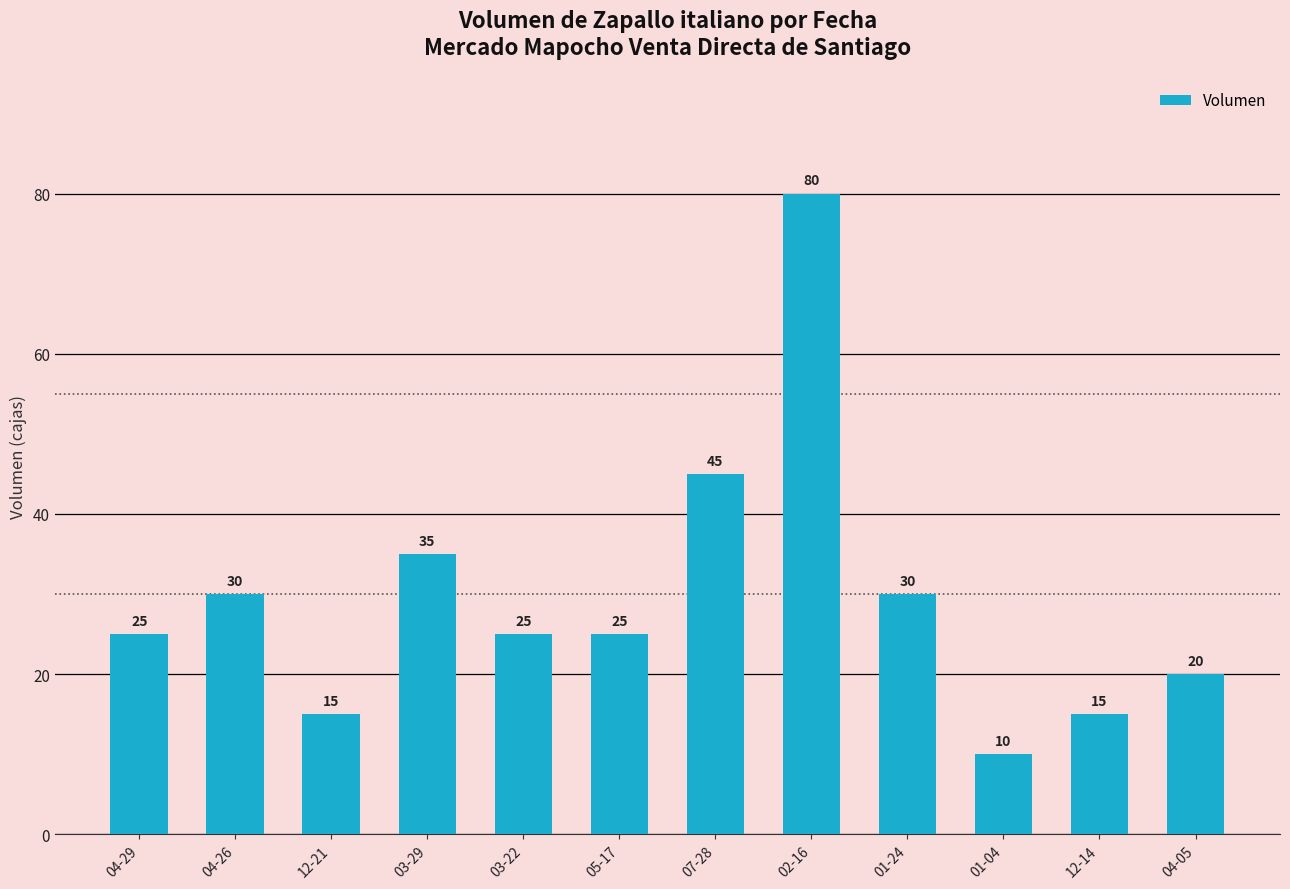

What is the ratio of the value at 12-14 to the value at 03-29?

0.4